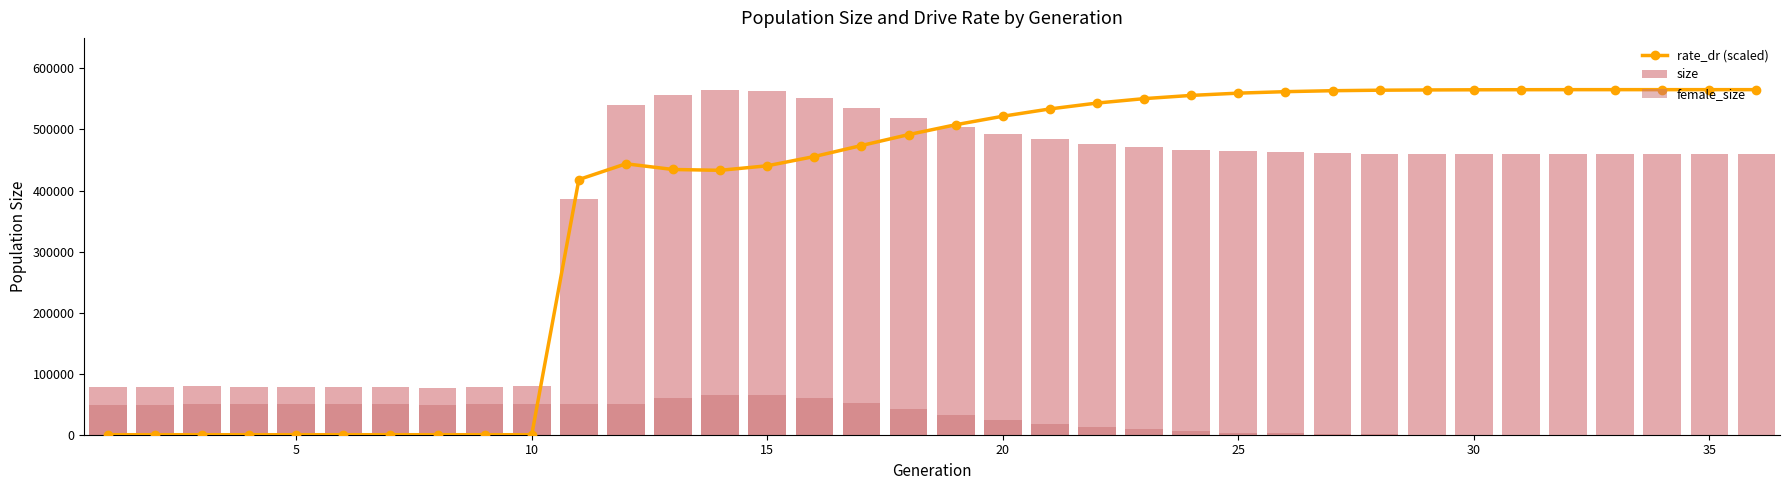

Reading left to right, list all the values displayed in this chart.

rate_dr (scaled): 0.0	0.0	0.0	0.0	0.0	0.0	0.0	0.0	0.0	0.0	418004.2	443792.2	434458.4	433115.4	440533.0	455725.6	473743.7	491610.4	507774.6	521688.1	533670.6	543275.7	550527.8	555807.1	559513.4	561949.6	563519.3	564341.1	564763.4	565016.6	565146.6	565219.0	565235.9	565239.9	565239.9	565241.0
size: 78418.0	78539.0	80158.0	78876.0	78552.0	78292.0	78050.0	76846.0	77877.0	79803.0	386660.0	539568.0	556771.0	565241.0	563835.0	551063.0	534954.0	518022.0	503647.0	493028.0	484182.0	476844.0	470889.0	466698.0	464920.0	462699.0	461221.0	460426.0	460482.0	460468.0	460035.0	460178.0	460407.0	459853.0	460464.0	459751.0
female_size: 49365.0	49448.0	50355.0	49971.0	50127.0	50316.0	50059.0	49243.0	49558.0	50448.0	50623.0	50513.0	59750.0	64336.0	64735.0	60391.0	52255.0	41869.0	31895.0	23860.0	17419.0	12439.0	8565.0	5750.0	3580.0	2118.0	1175.0	628.0	336.0	165.0	70.0	15.0	4.0	1.0	1.0	0.0